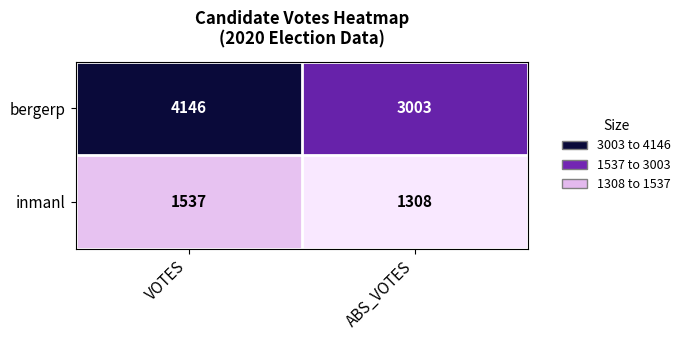

Is it true that inmanl equals 495 at ABS_VOTES?

False